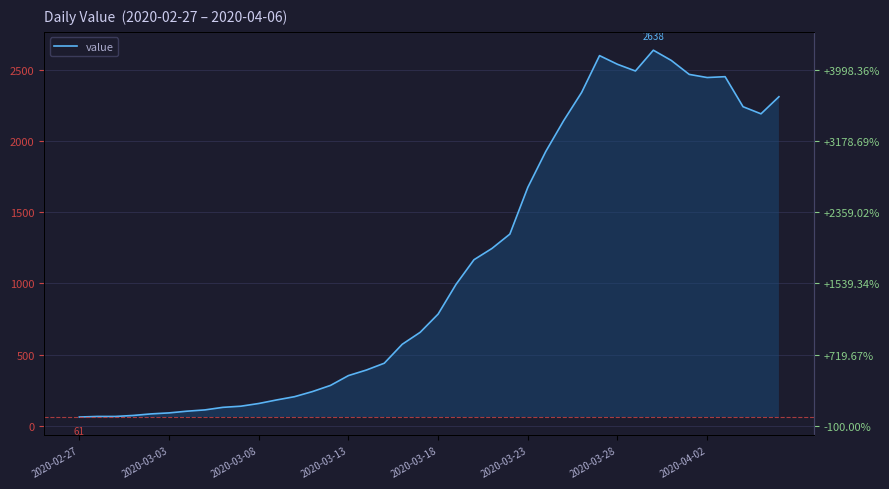

How many data points are less than 784?

20